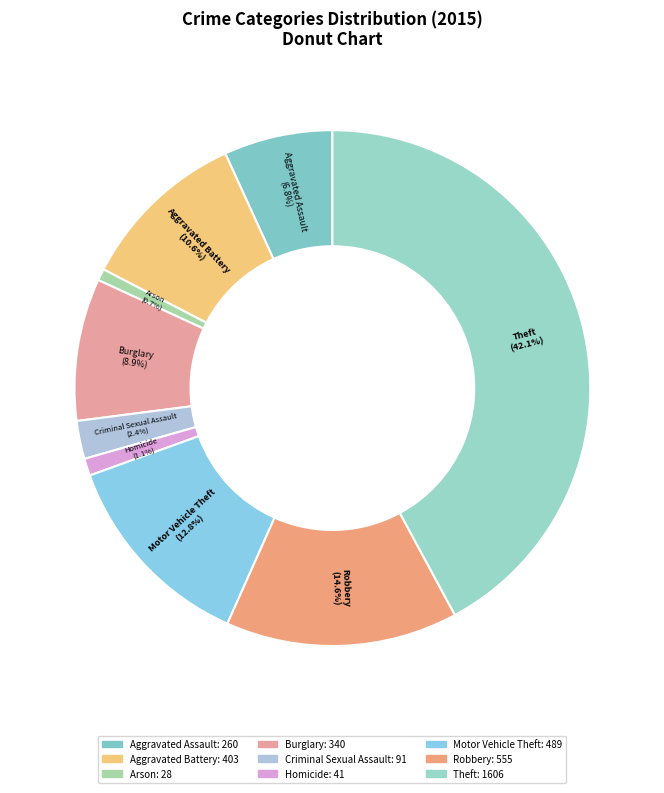

What percentage is the Burglary slice, to the nearest percent?

9%